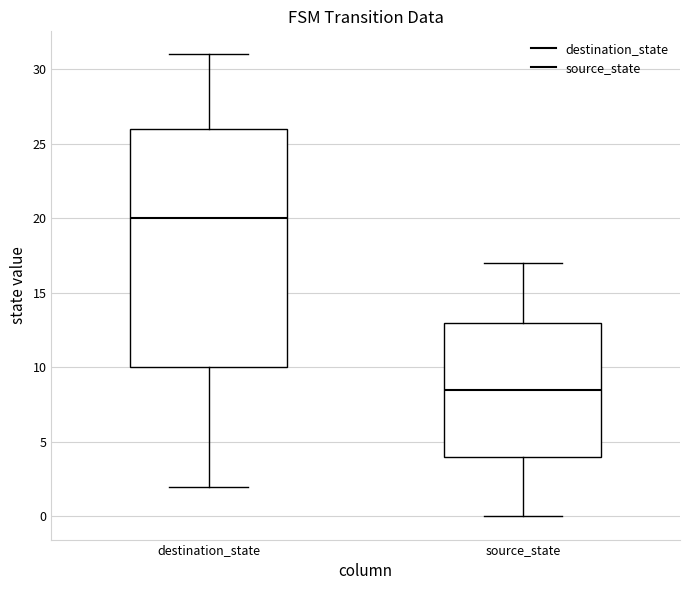

Where is the upper edge of the box for destination_state on the y-axis? The values are not printed on the chart, so give them approximately, as read against the axis.

26.0